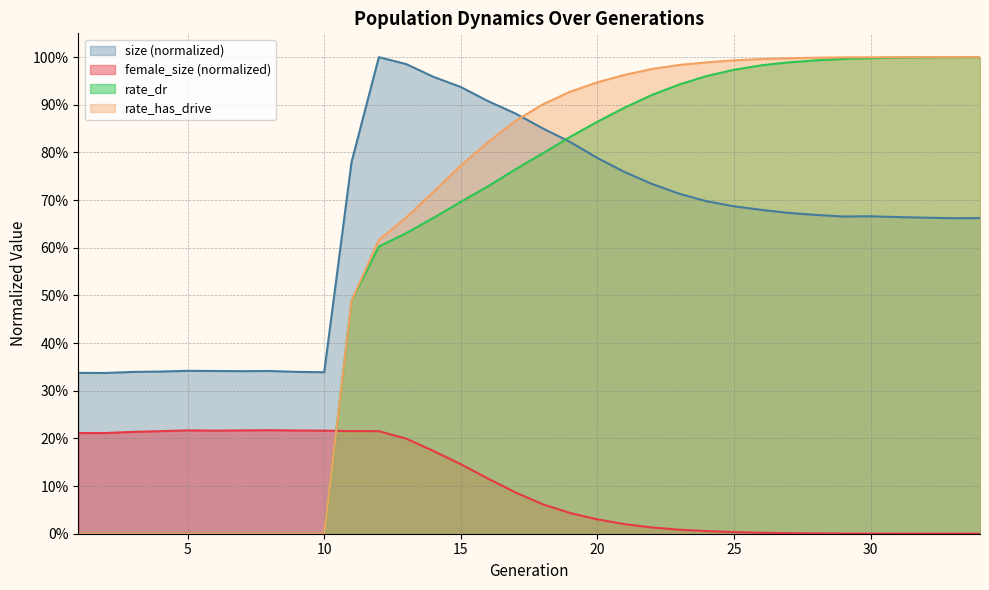

At which category is the sum across all series the highest?

30